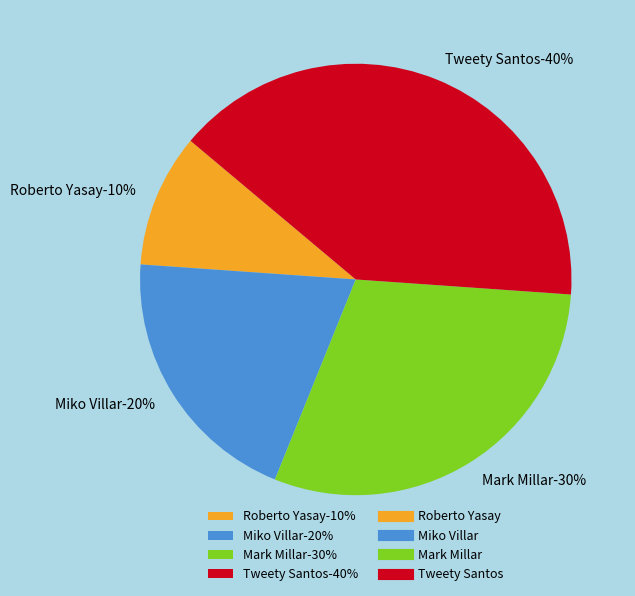

Which slice is the smallest?

Roberto Yasay